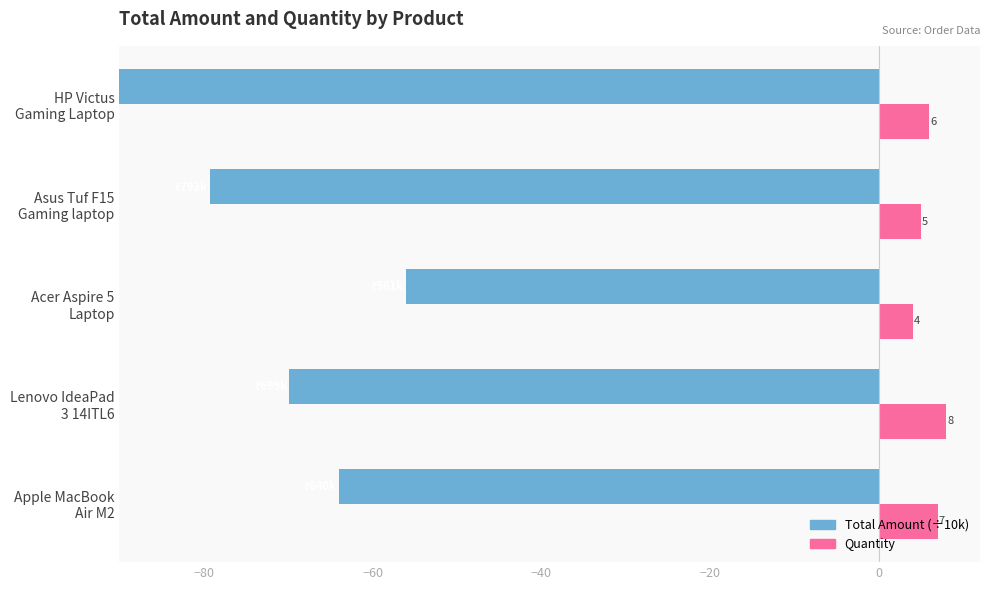

Count the Quantity values in the range 5 to 7.

3